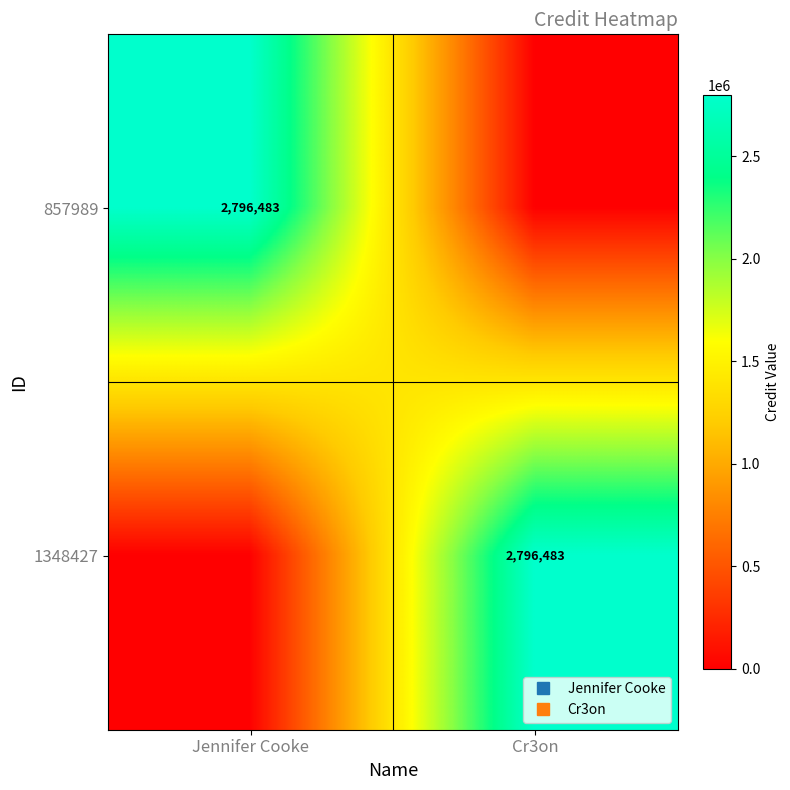

What is the greatest value displayed?

2796483